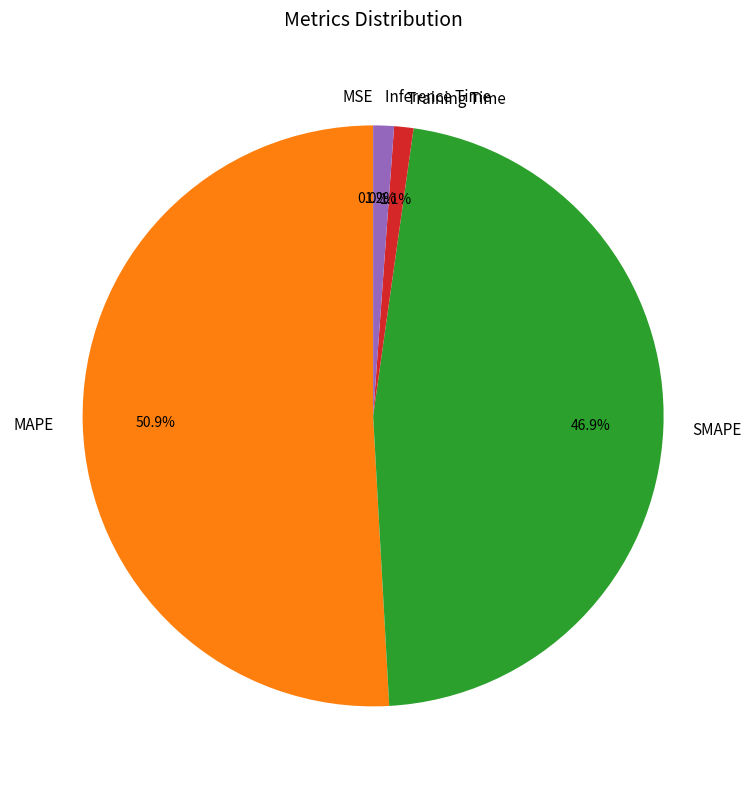

What portion of the pie excludes SMAPE?

53.1%